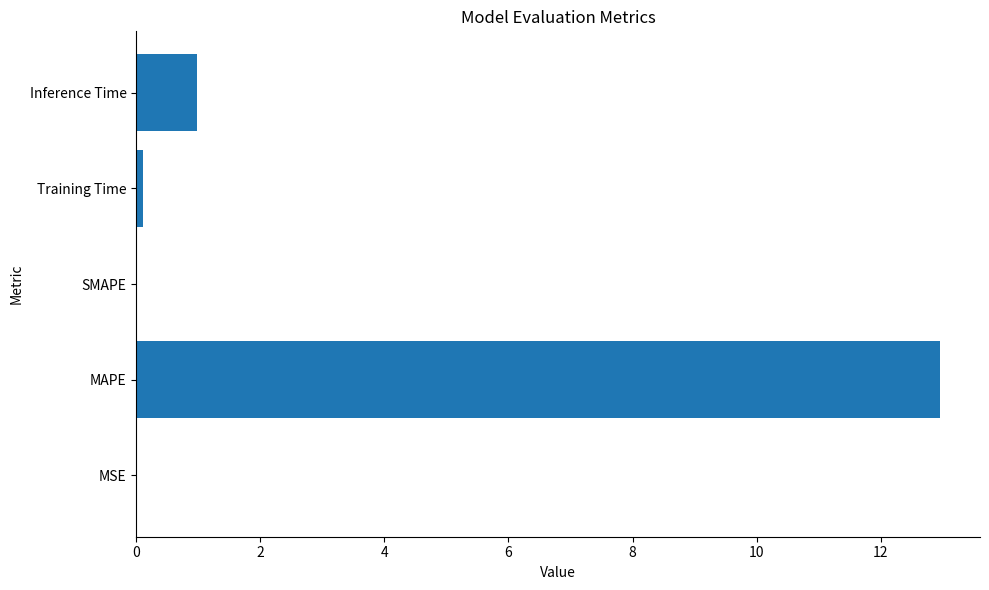

The chart shows a value of 0.0 at SMAPE. True or false?

True